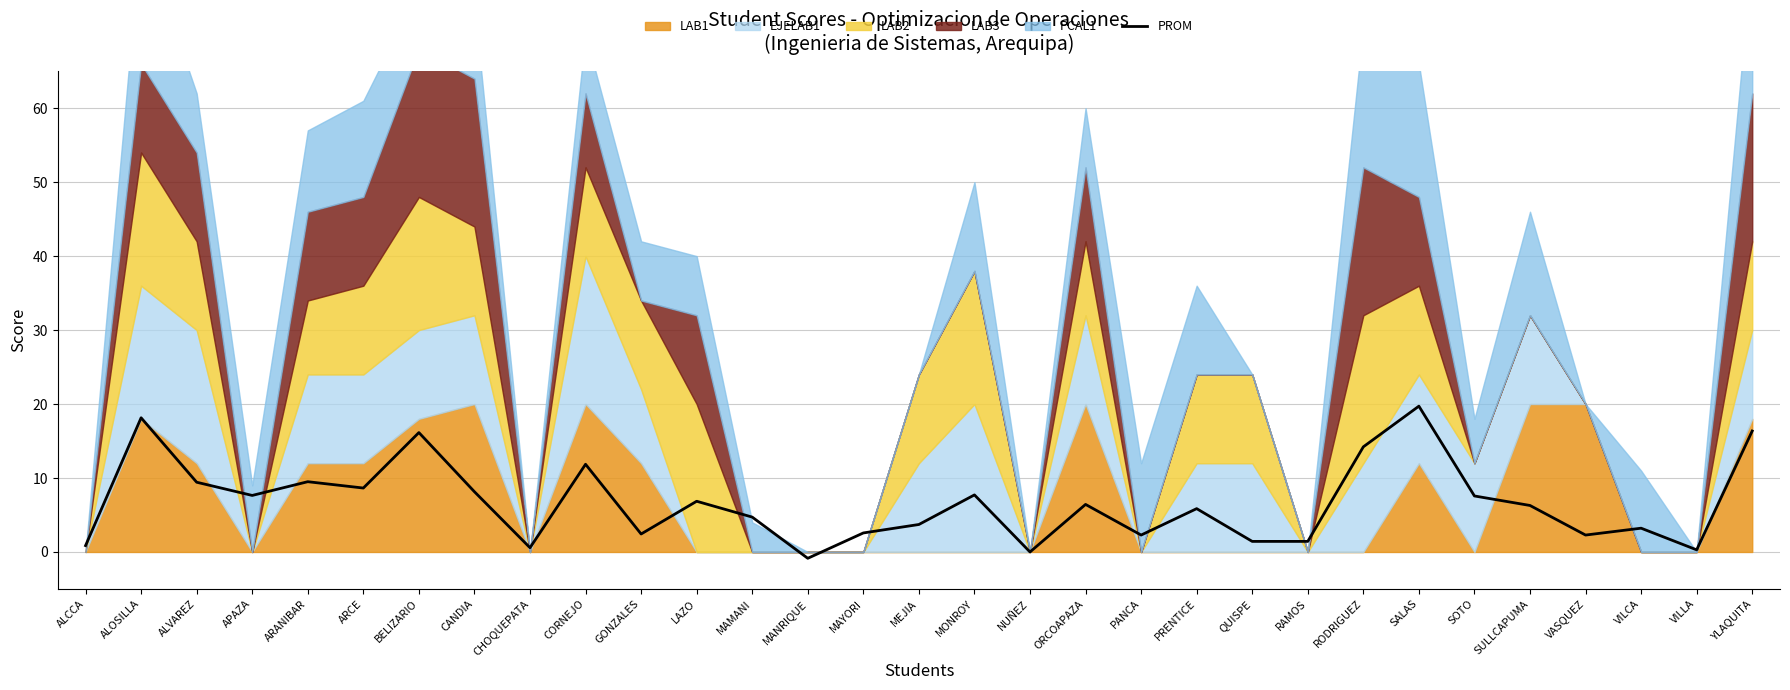

The value at MAYORI is 0.7. True or false?

False